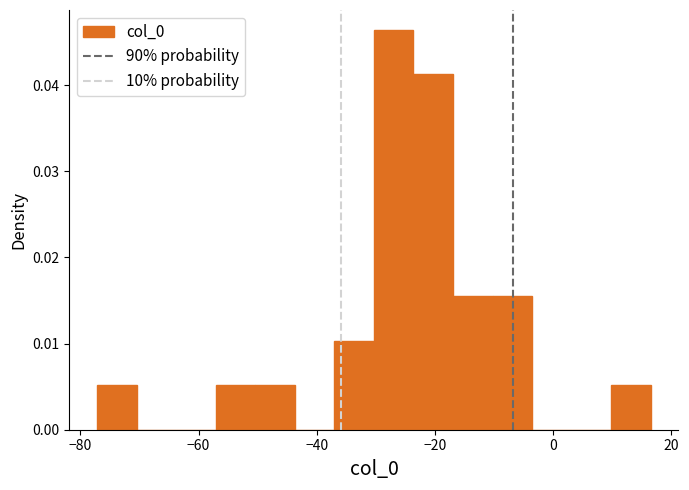

Around what value on the x-axis is the tallest bar? Give the approximate position of its centre, as read against the axis.

-26